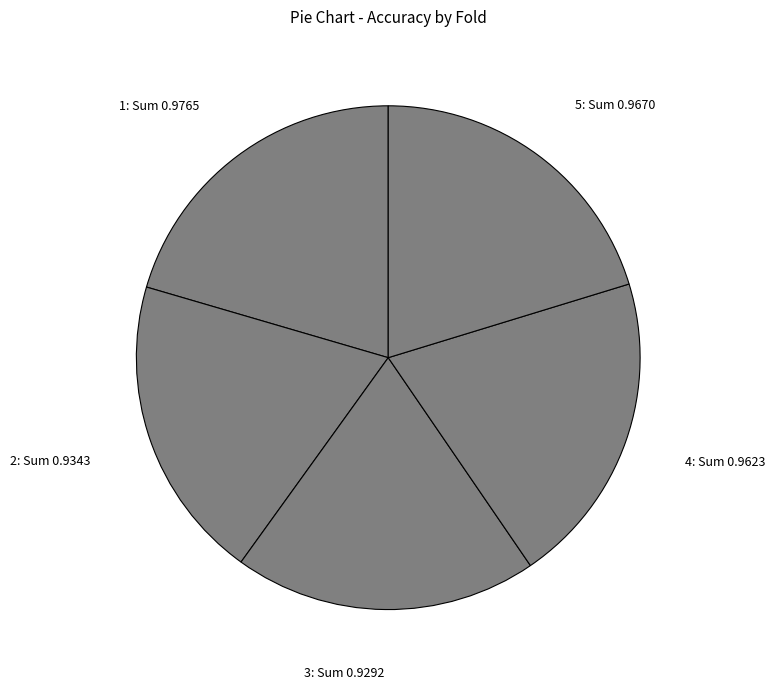

Is there any slice that represents more than half of the pie?

No